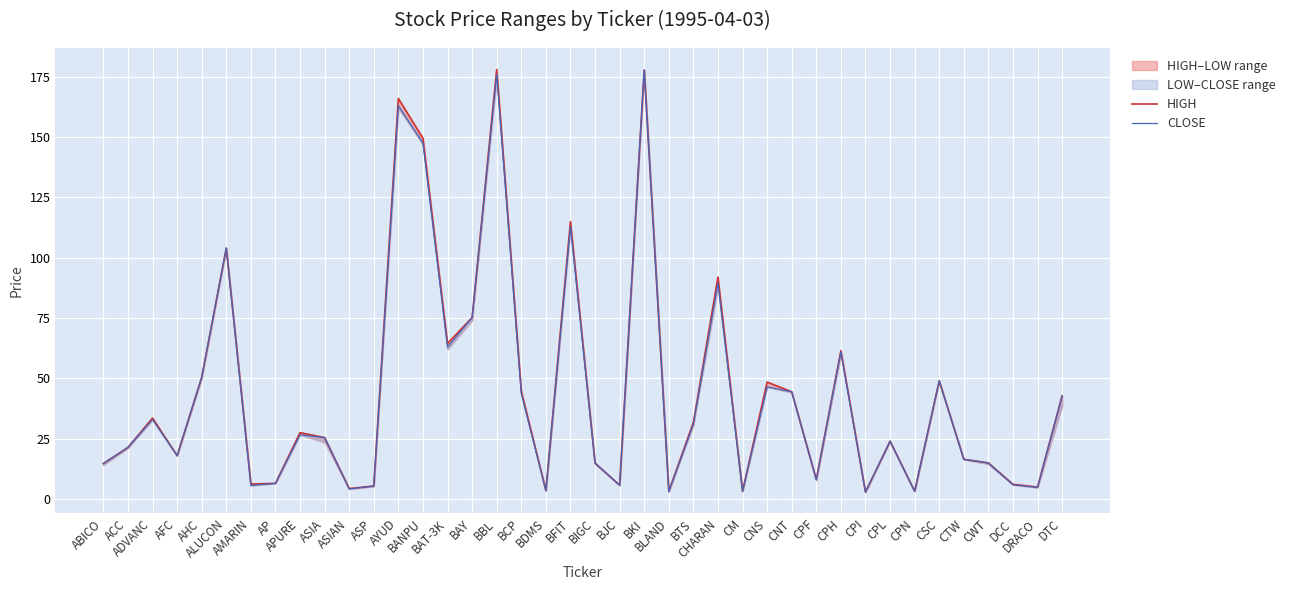

True or false: HIGH has more than 2 points higher than both neighbors.

True